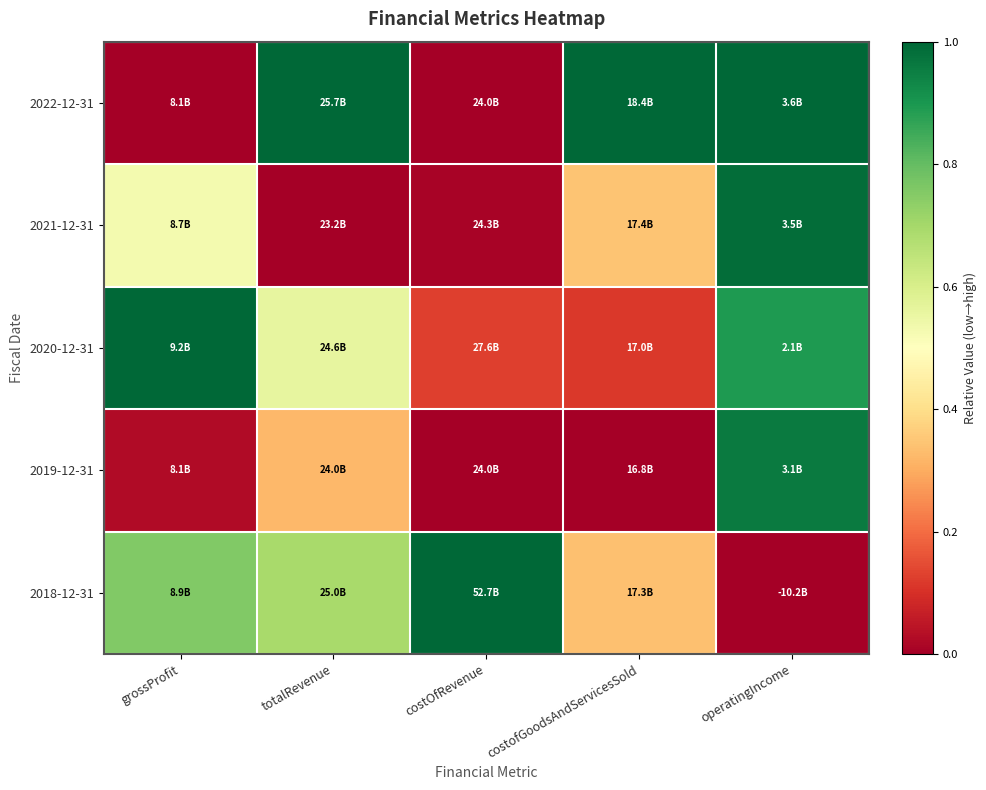

Which has a higher value, grossProfit or costOfRevenue?

costOfRevenue